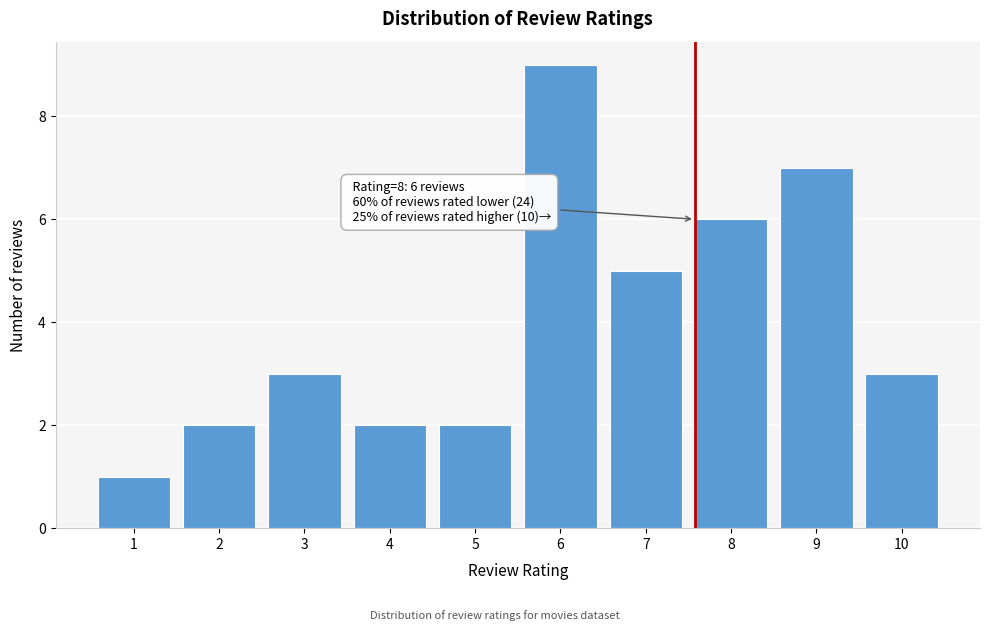

Reading right to left, what are all the values shown in this chart?

10=3	9=7	8=6	7=5	6=9	5=2	4=2	3=3	2=2	1=1